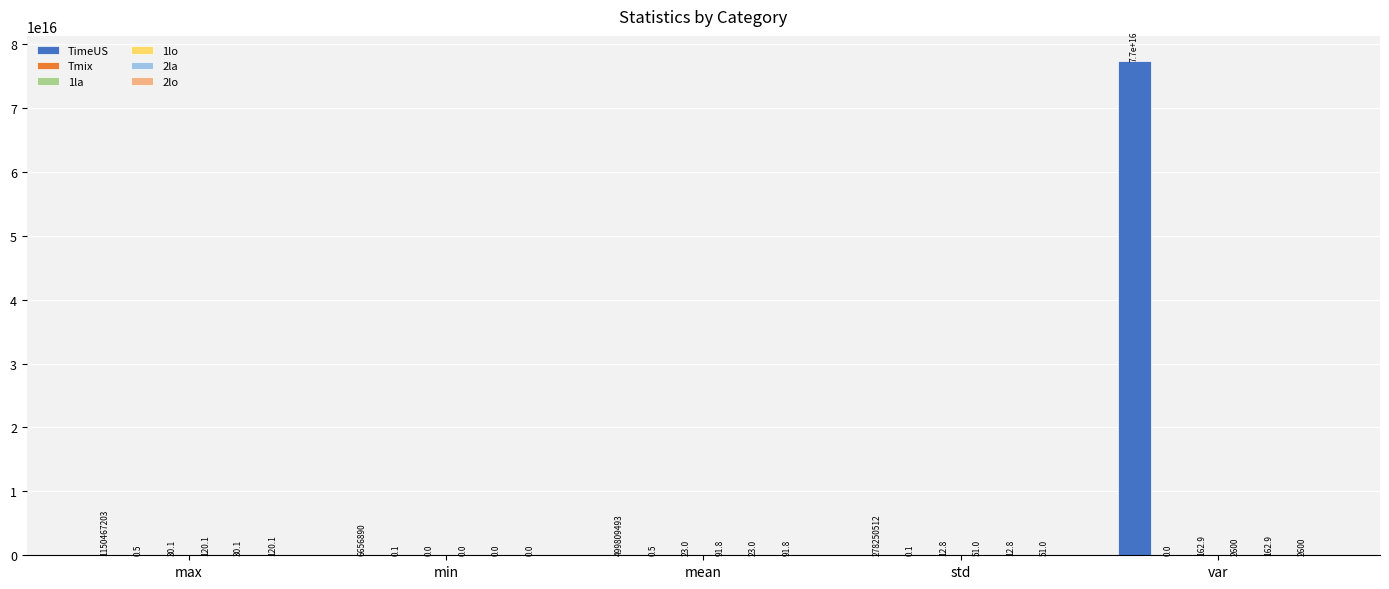

Which label corresponds to the largest value in the chart?

var